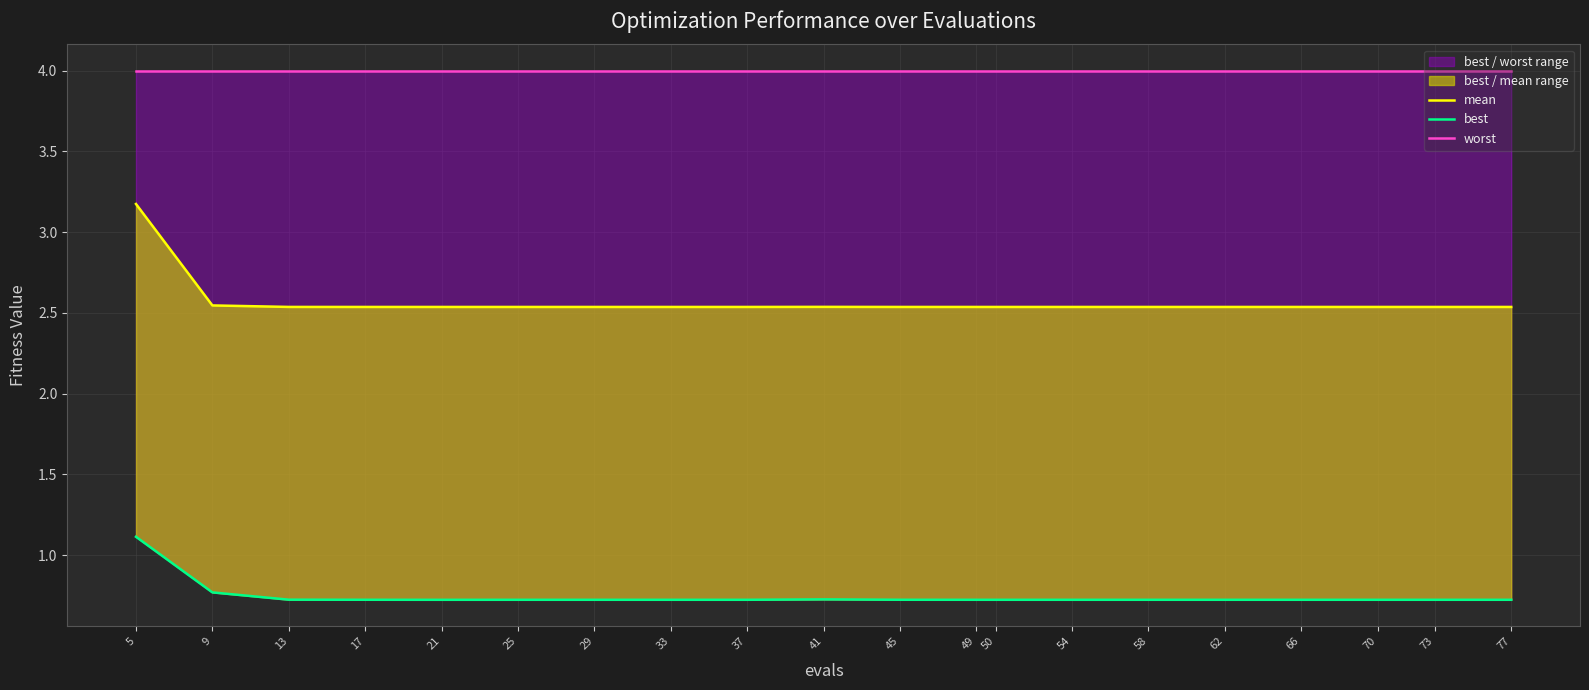

The mean series shows 2.5 at 41. True or false?

True